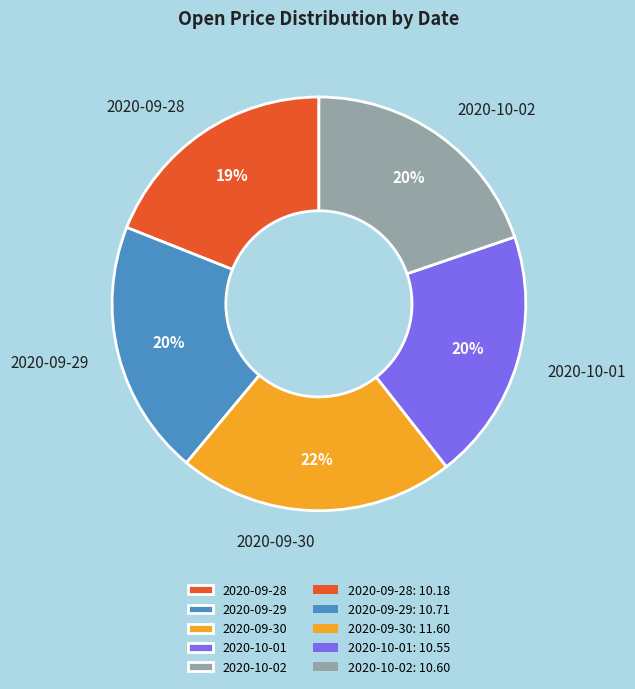

To the nearest percent, what is the difference between the 2020-10-02 and 2020-09-30 slice percentages?

2%